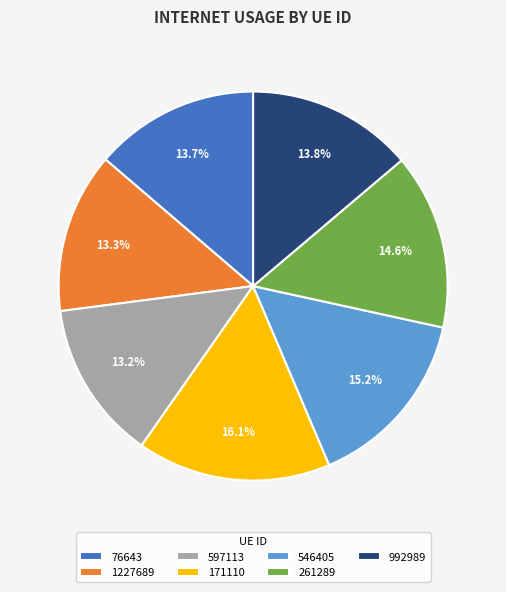

What is the total percentage of 261289 and 546405?

29.8%